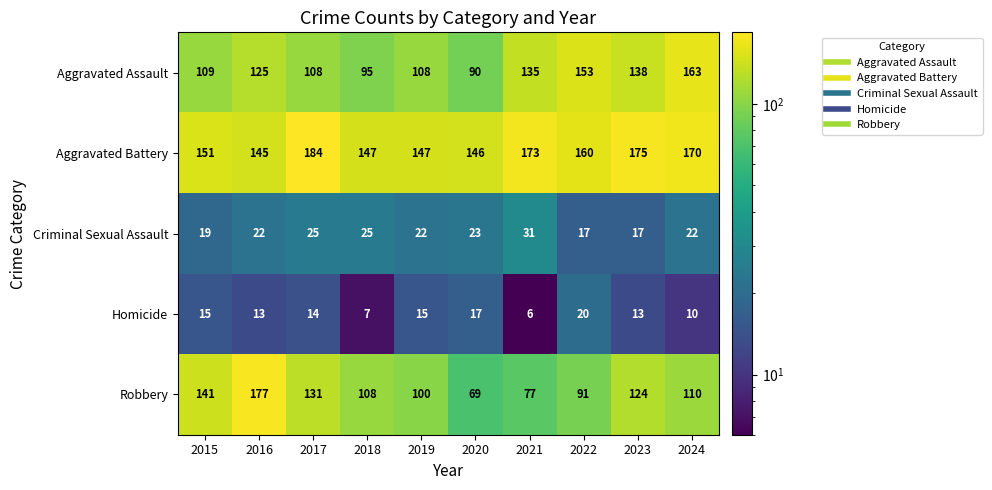

The Aggravated Battery series shows 184 at 2017. True or false?

True